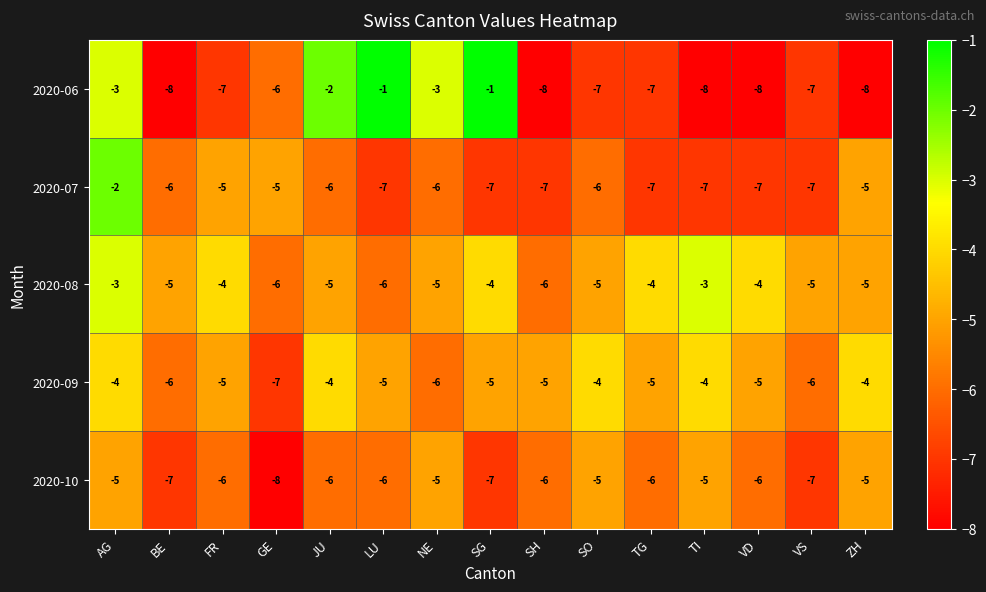

How many 2020-10 values are between -7 and -5?

14